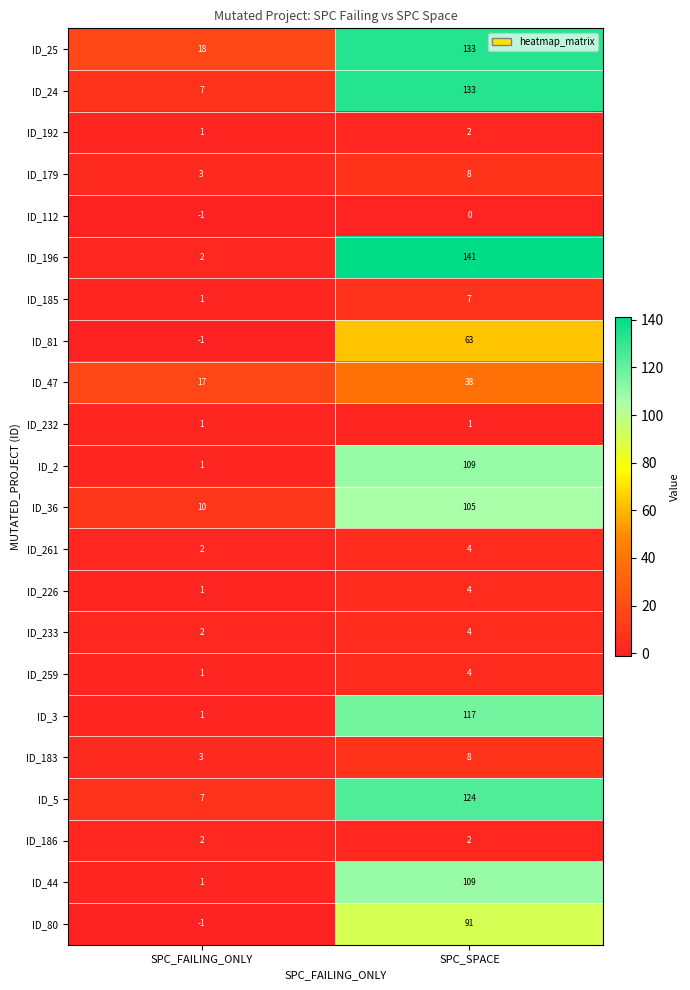

What is the spread (max minus min) of values at SPC_FAILING_ONLY?

19